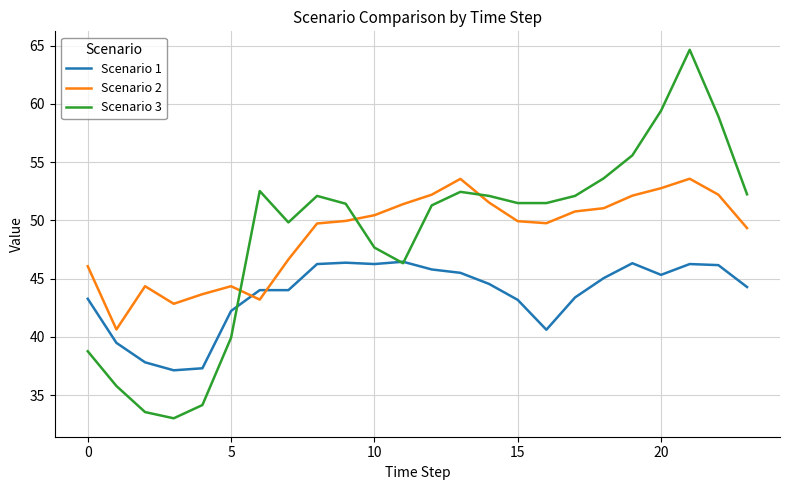

List the series in order of their peak value, highest first.

Scenario 3, Scenario 2, Scenario 1